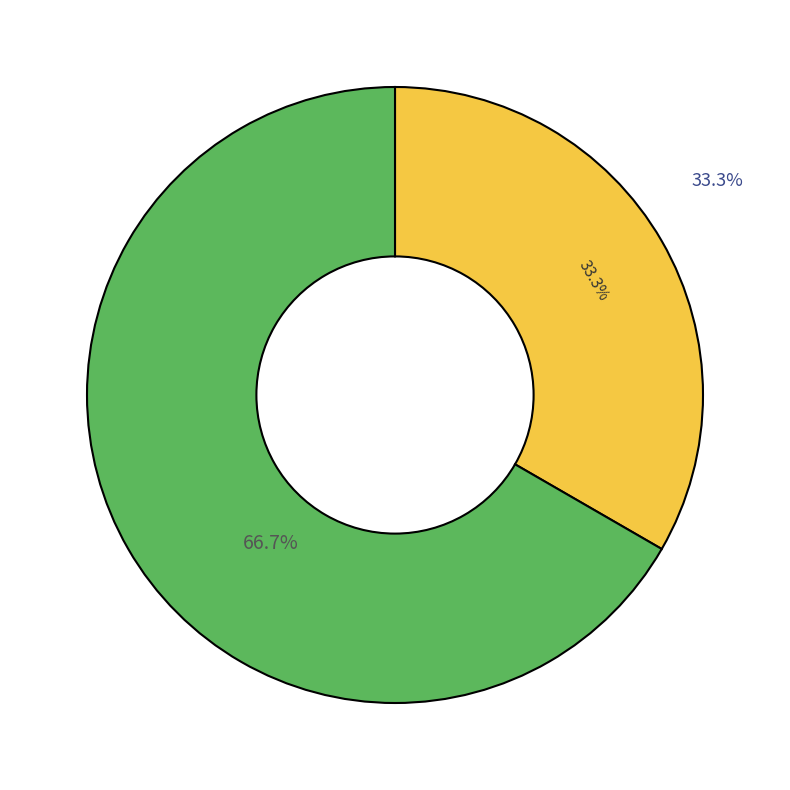

Approximately how many times larger is the value at 0 compared to 1?

0.5